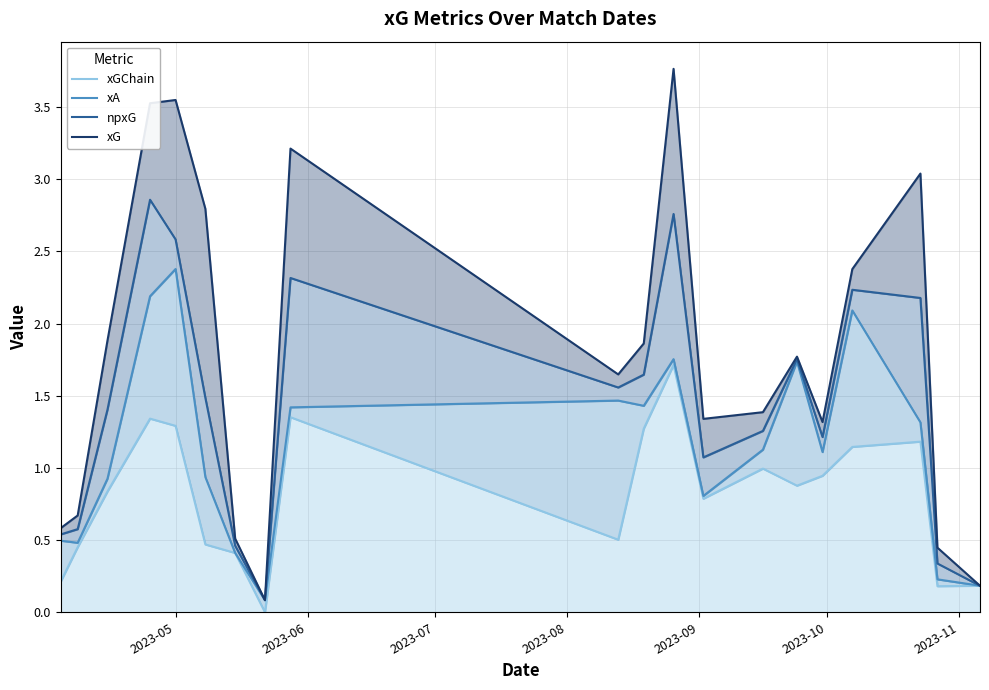

The value of xGChain at 15 is 1.3. True or false?

False